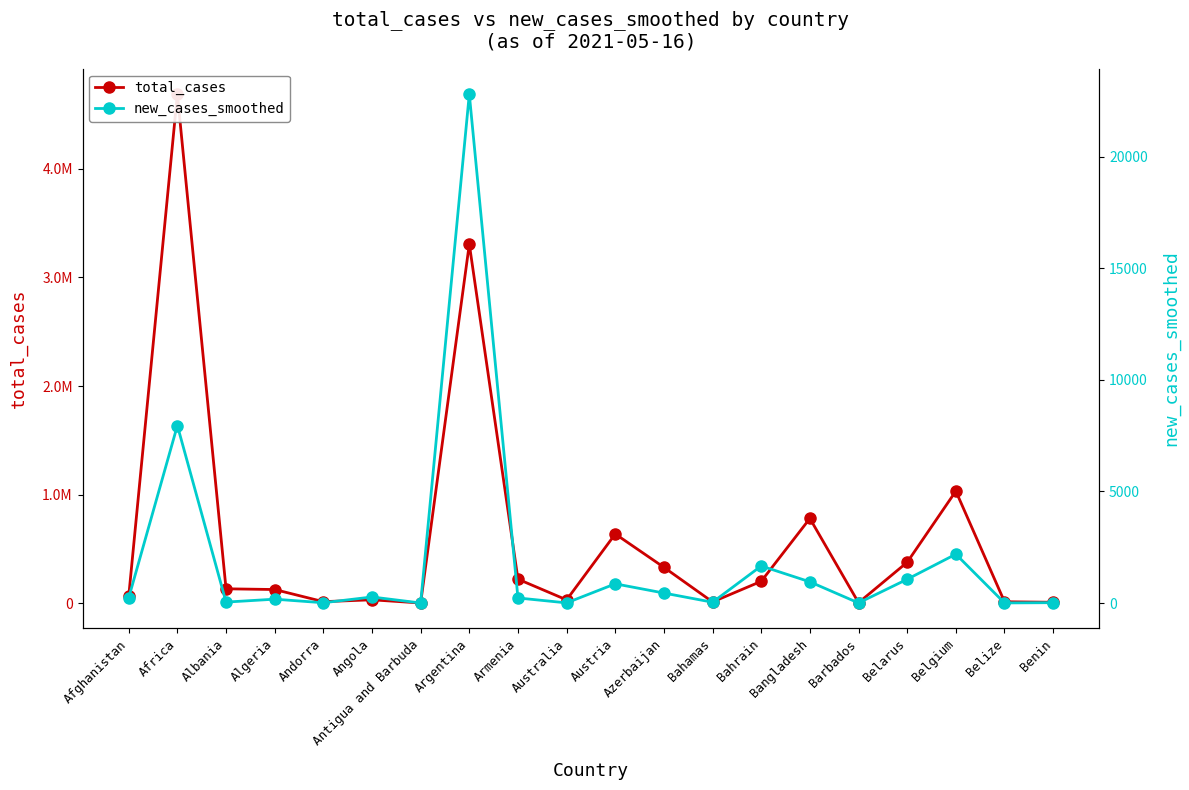

What are all the series names shown in the legend?

total_cases, new_cases_smoothed